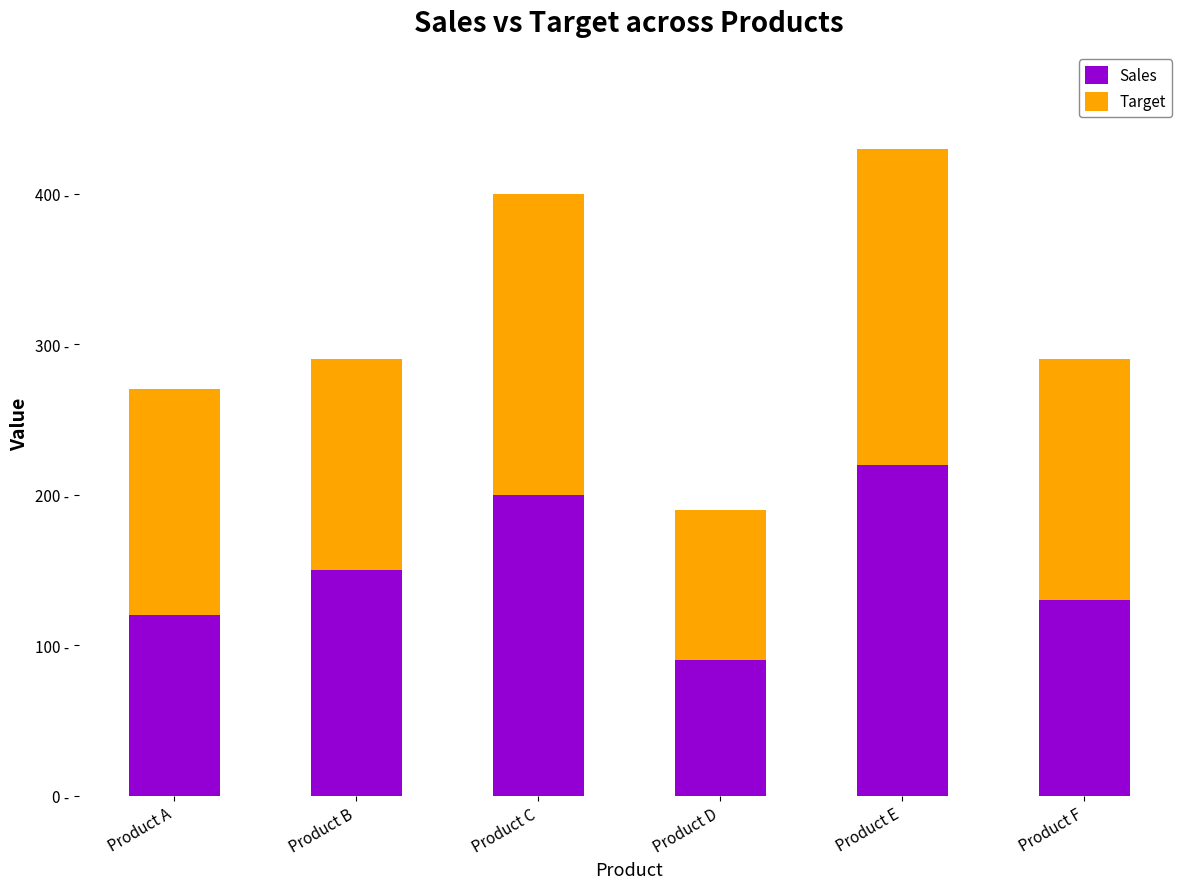

What is the sum of the Target values at Product E and Product C?

410